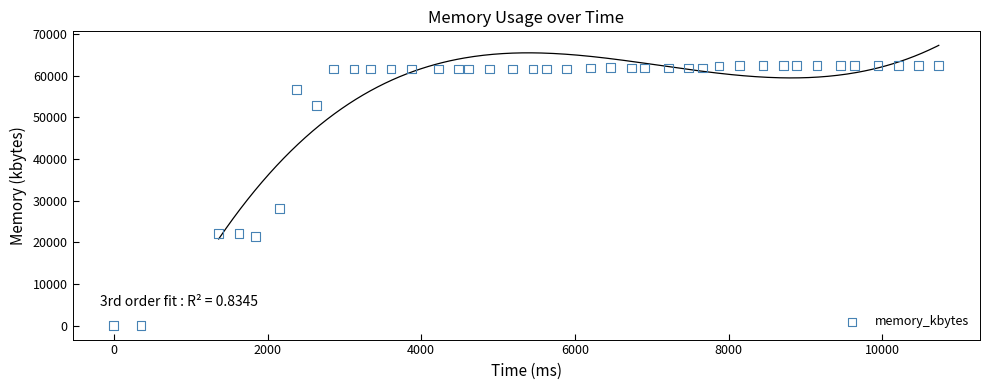

What is the range of Y values (max minus min)?

62436